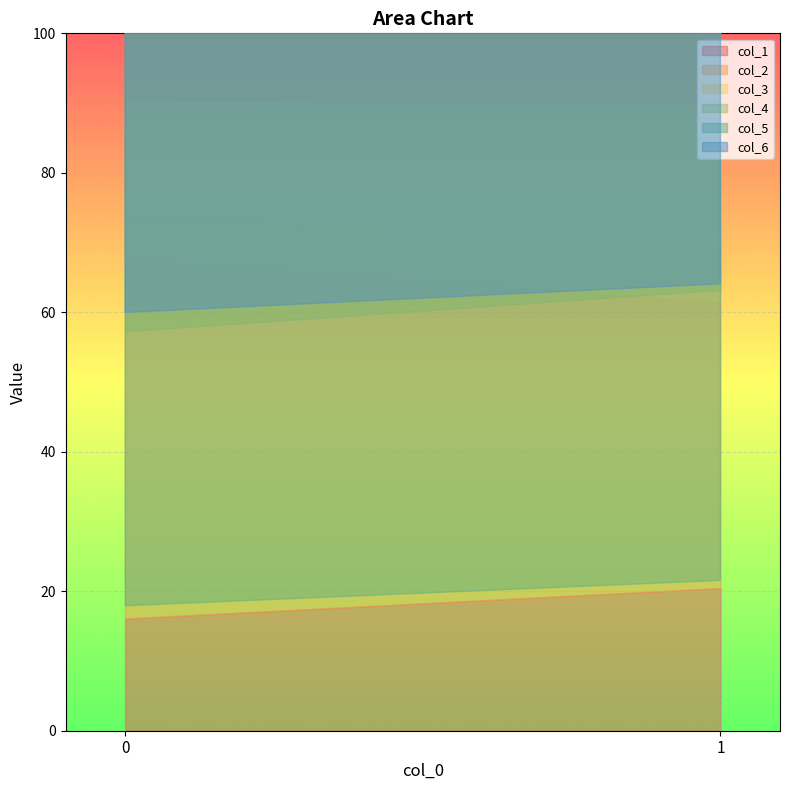

What is the difference between the highest and lowest values at 0?

58.0